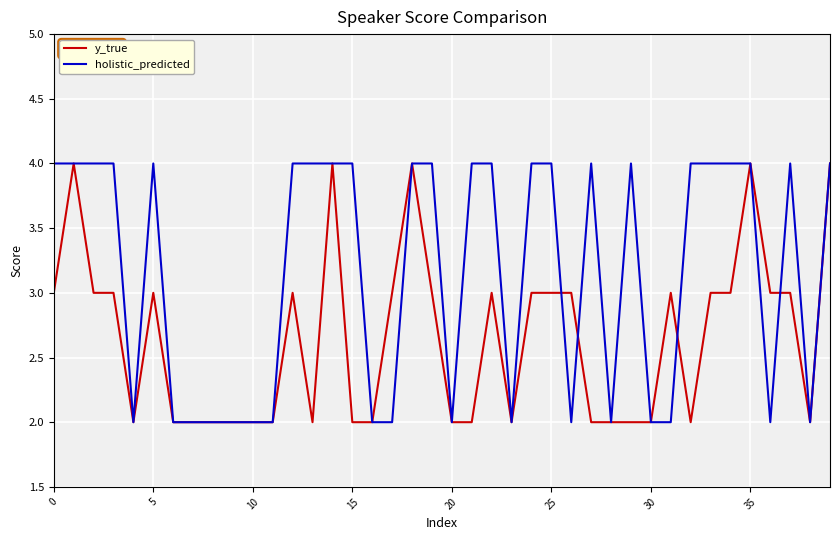

Which series has the largest total across all categories?

holistic_predicted